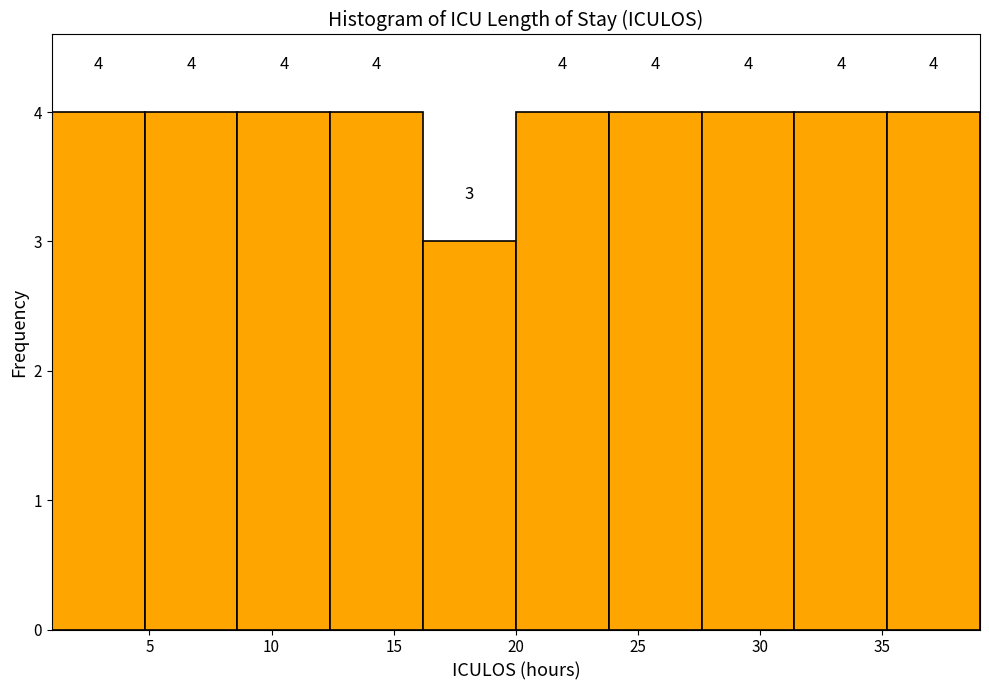

Reading left to right, transcribe this chart: for each bar, give the range it covers on the x-axis and its height. The bar edges are not printed on the chart, so give them approximately, as read against the axis.

1.0 to 4.8: 4
4.8 to 8.6: 4
8.6 to 12.4: 4
12.4 to 16.2: 4
16.2 to 20.0: 3
20.0 to 23.8: 4
23.8 to 27.6: 4
27.6 to 31.4: 4
31.4 to 35.2: 4
35.2 to 39.0: 4